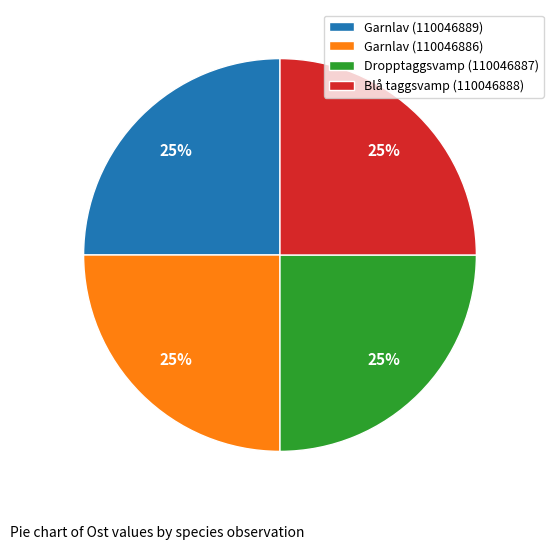

Does any single category account for the majority?

No